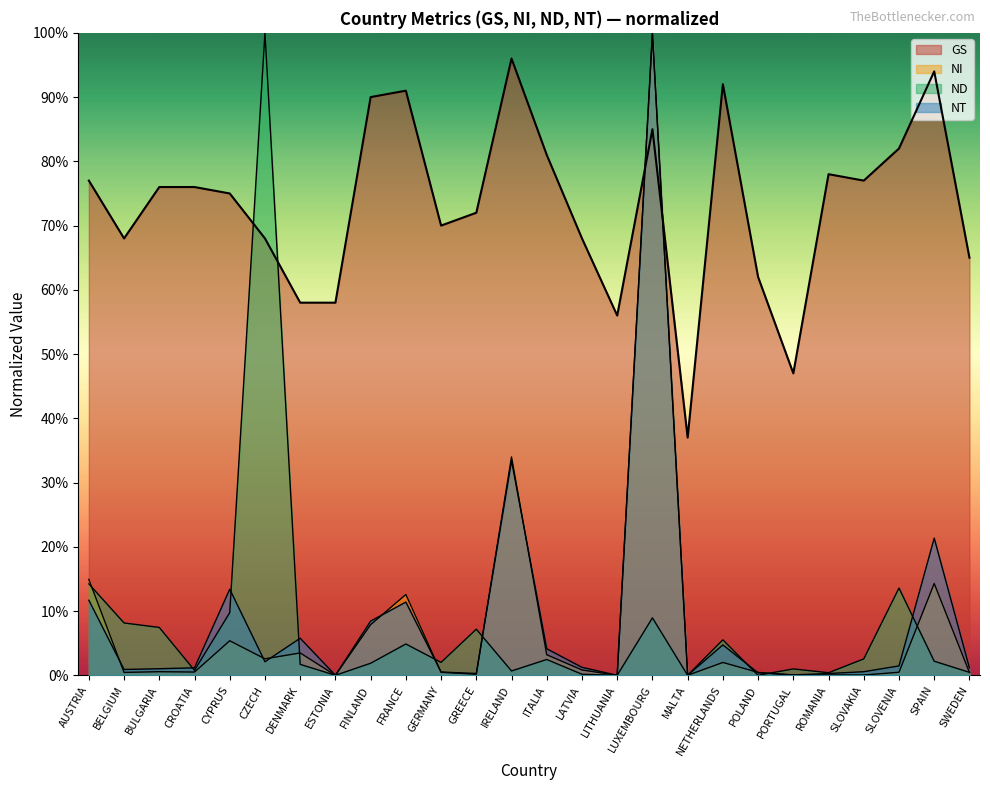

Between BELGIUM and LATVIA, which series saw the biggest shift?

ND